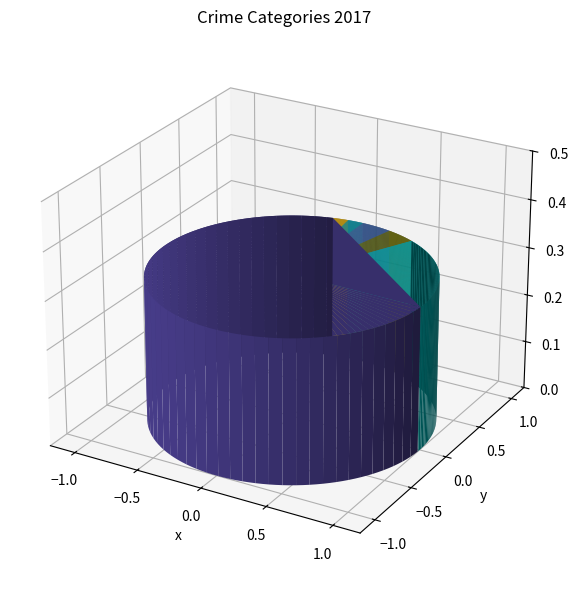

Approximately how many times larger is the value at Robbery compared to Burglary?

10.0